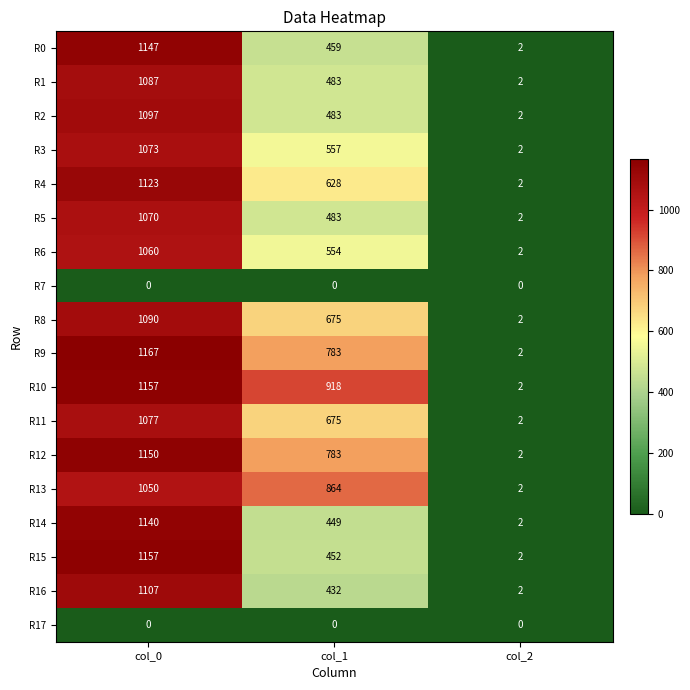

At which category is the sum across all series the highest?

col_0